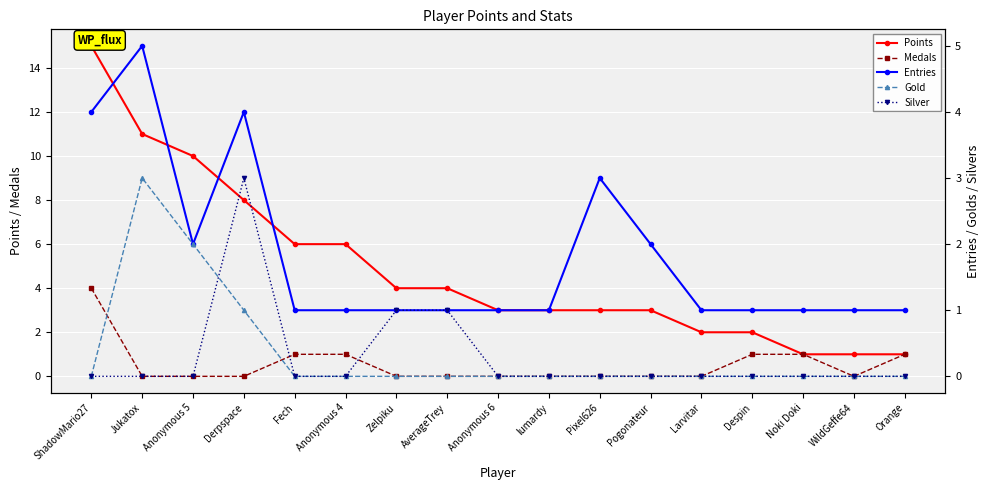

How many data points does each series have?

17